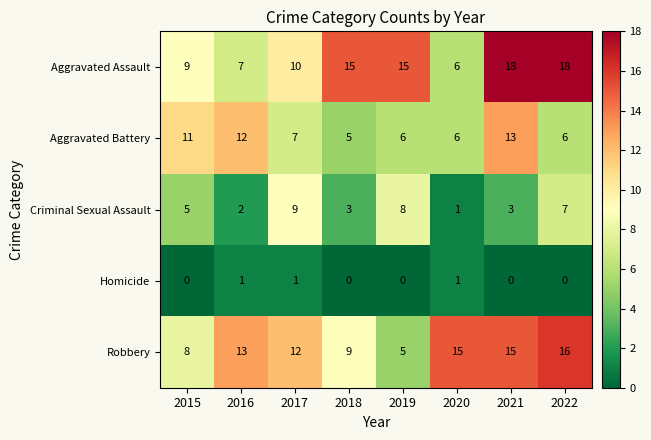

What is the difference between the highest and lowest values at 2021?

18